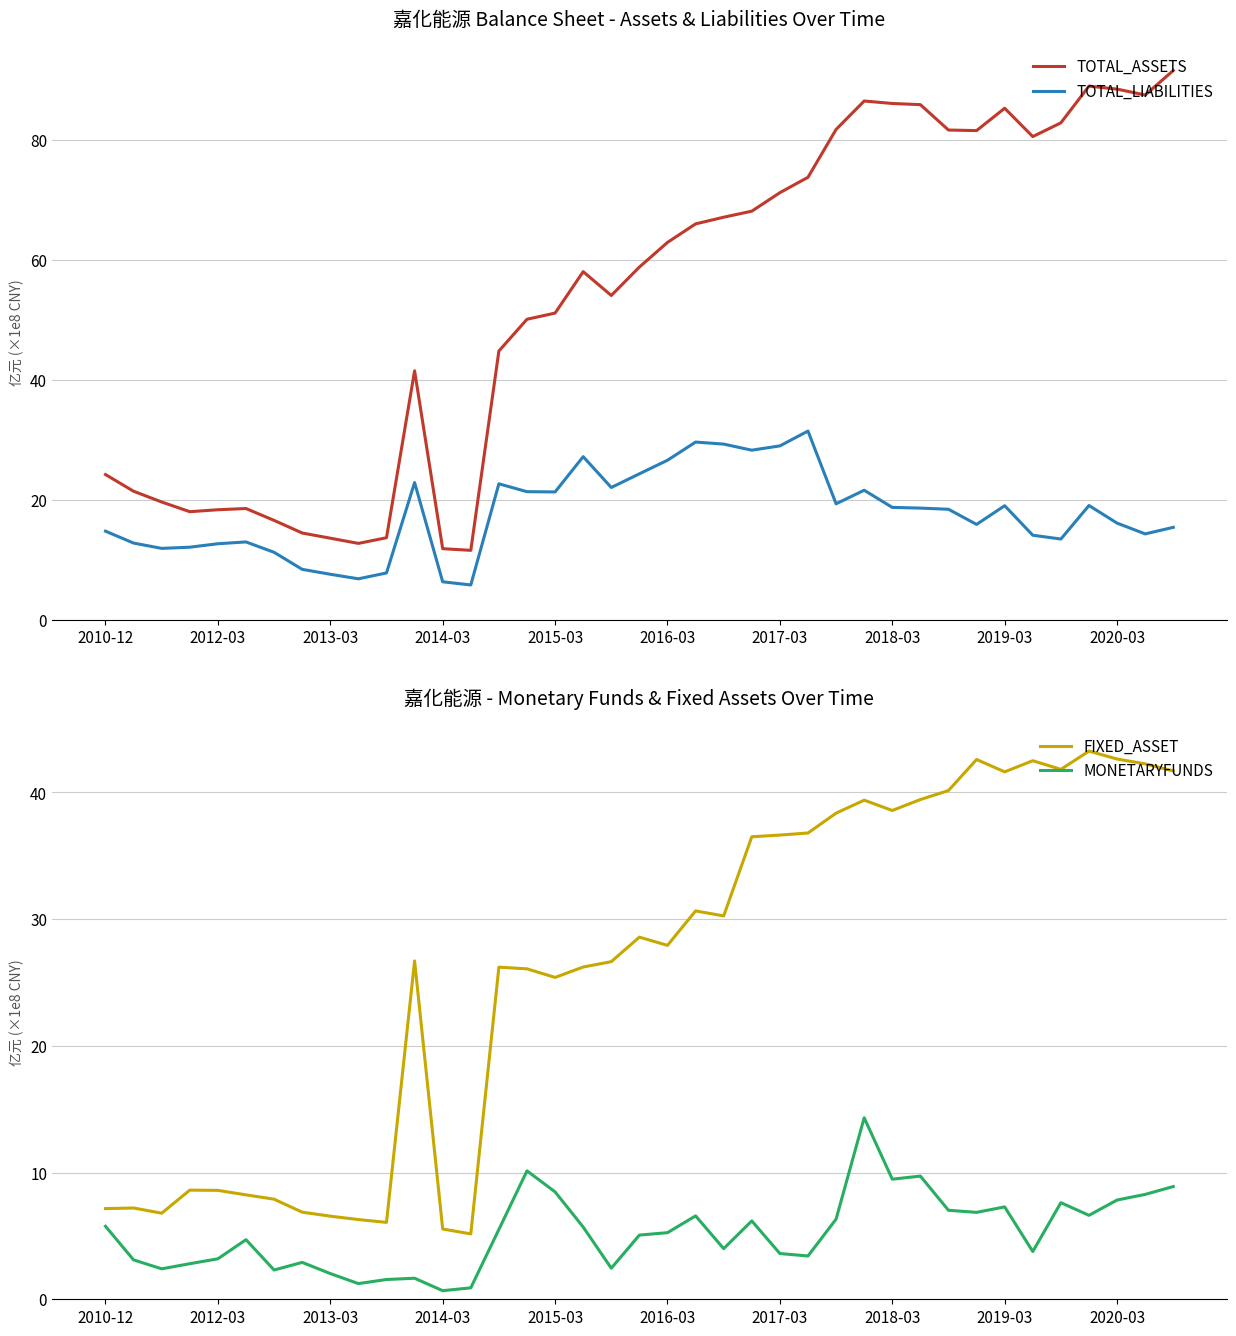

The TOTAL_ASSETS series shows 85.8 at 29. True or false?

True